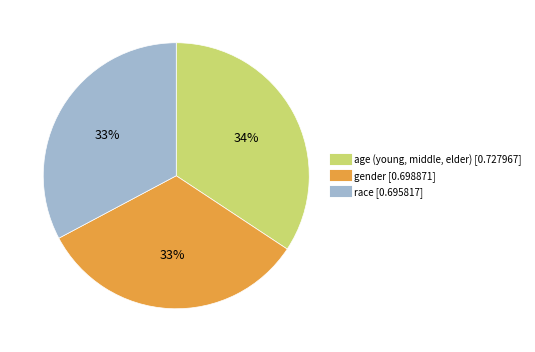

How many segments does this pie chart have?

3